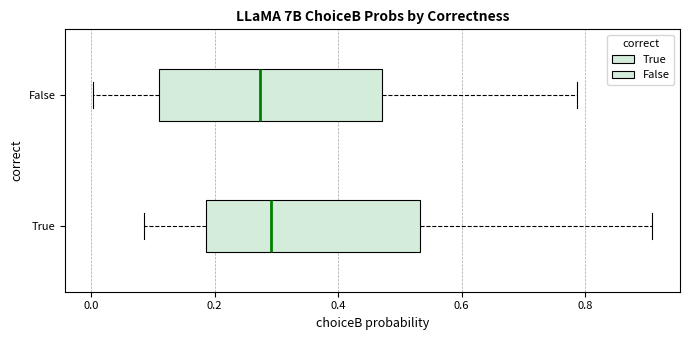

Where is the left edge of the box for False on the x-axis? The values are not printed on the chart, so give them approximately, as read against the axis.

0.12